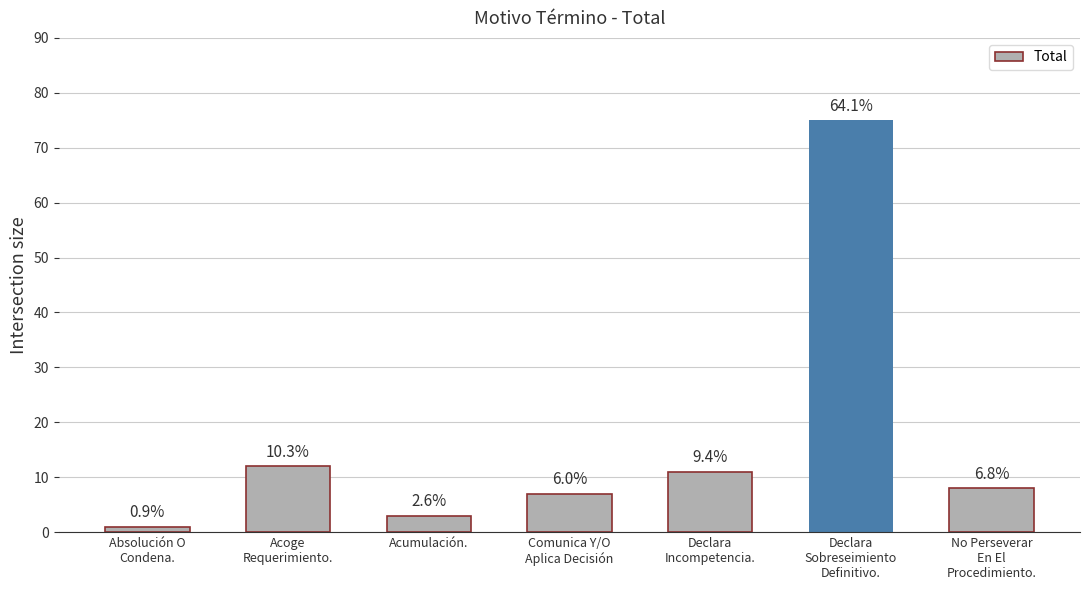

At which category does the chart reach its peak across all series?

Declara
Sobreseimiento
Definitivo.